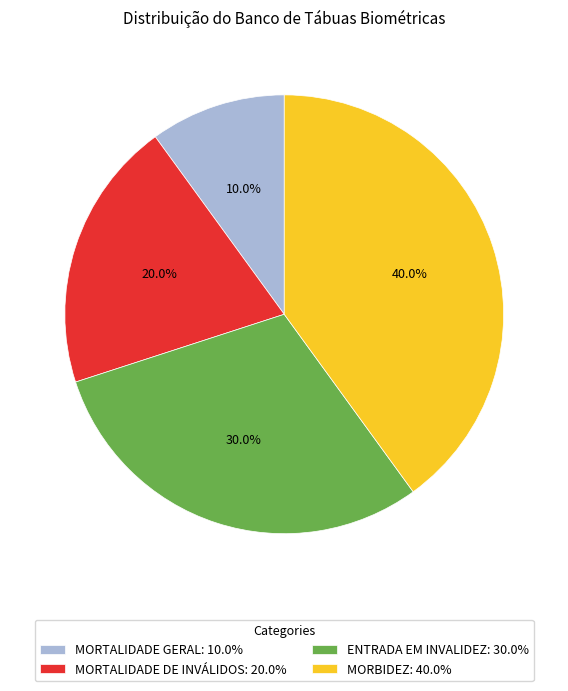

Does MORBIDEZ account for over 50% of the chart?

No